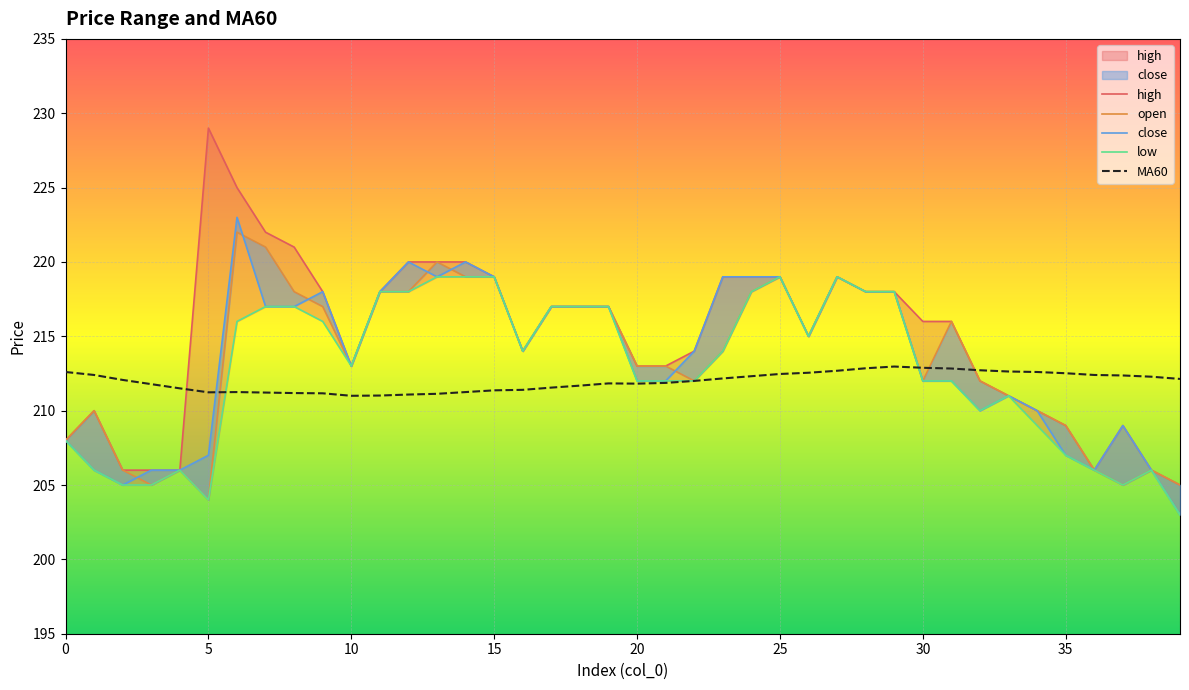

What is the highest value of the MA60 series?

213.0